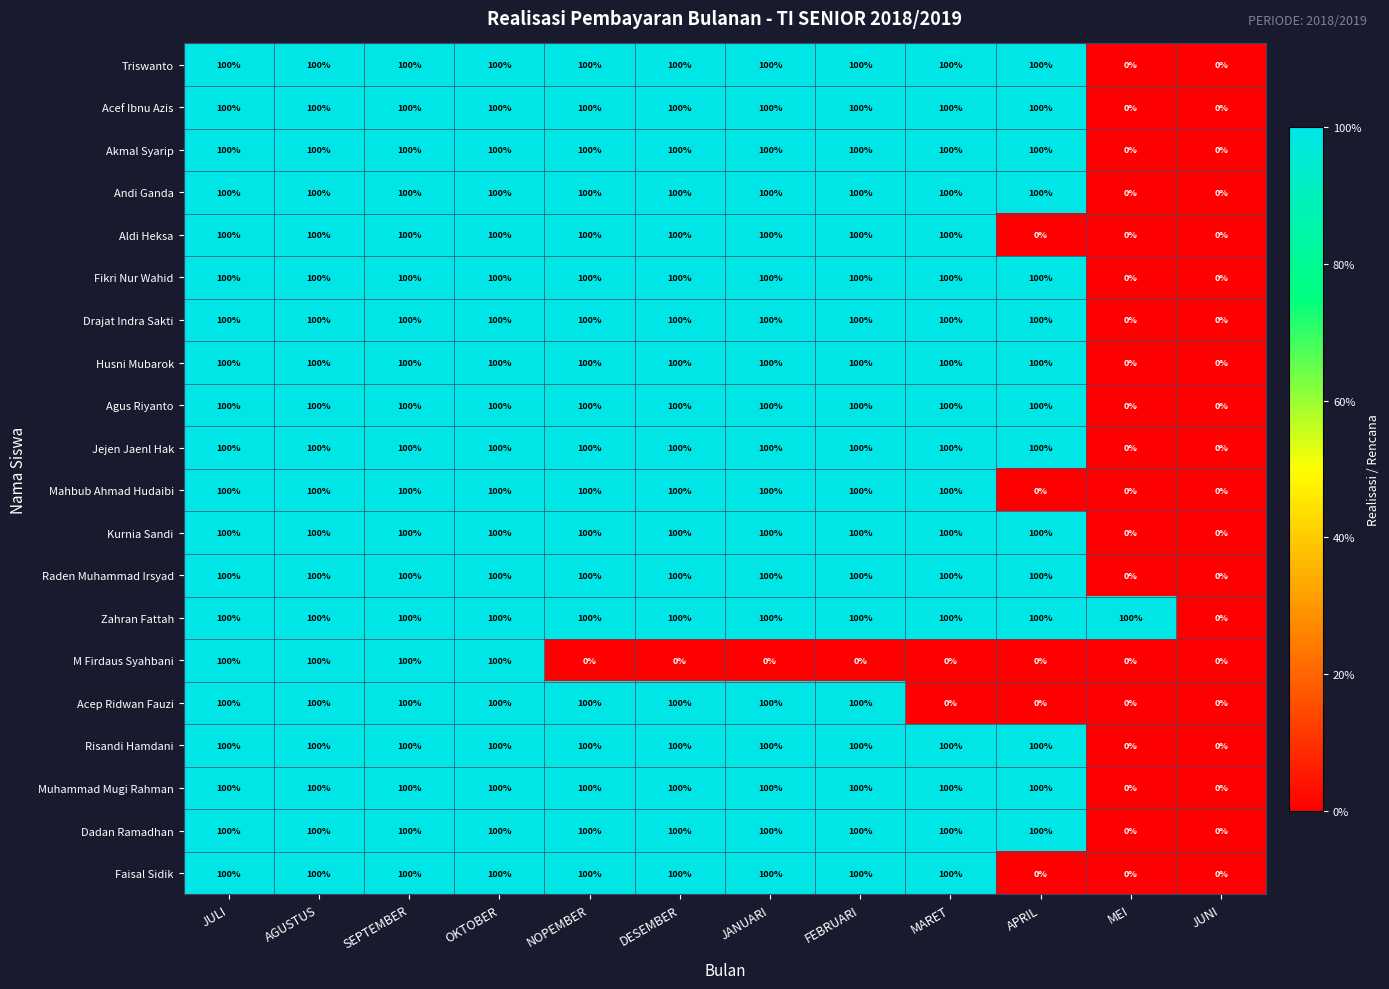

What is the difference between the highest and lowest values at NOPEMBER?

100